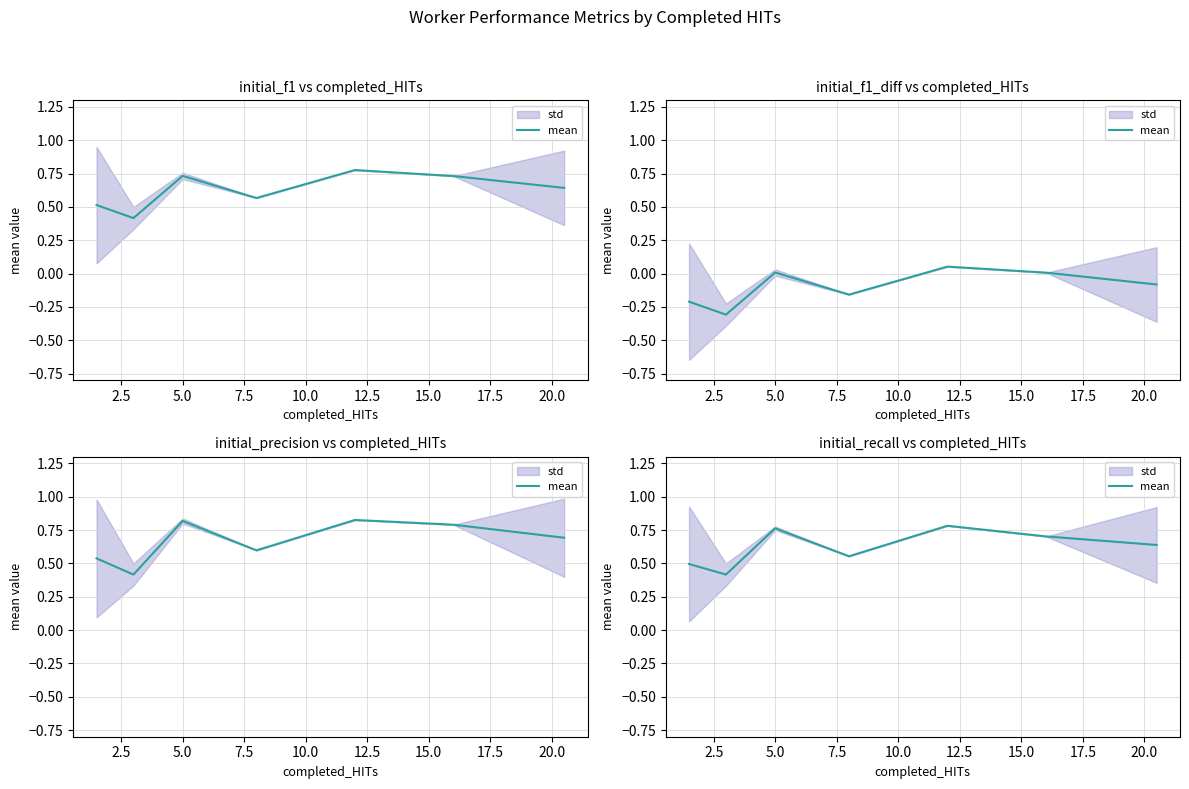

What is the sum of the values at 15.0 and 5.0?

1.4